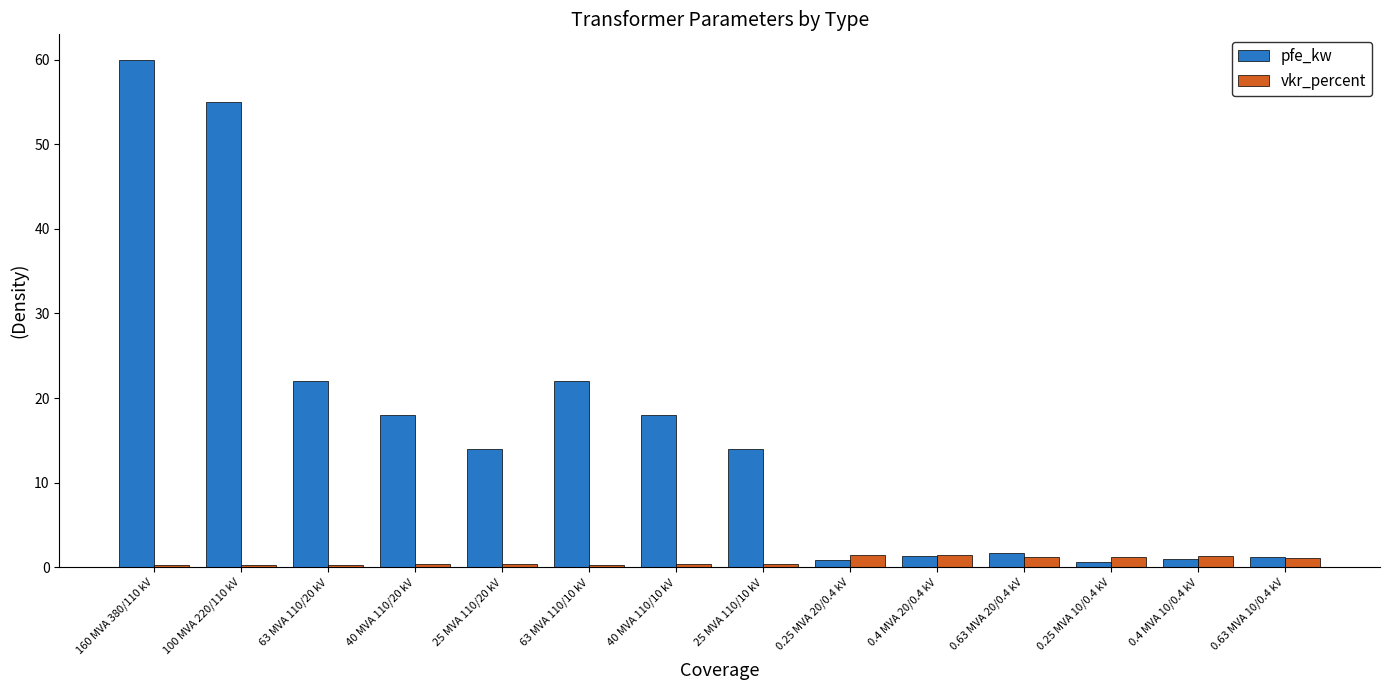

Count the number of categories in the chart.

14